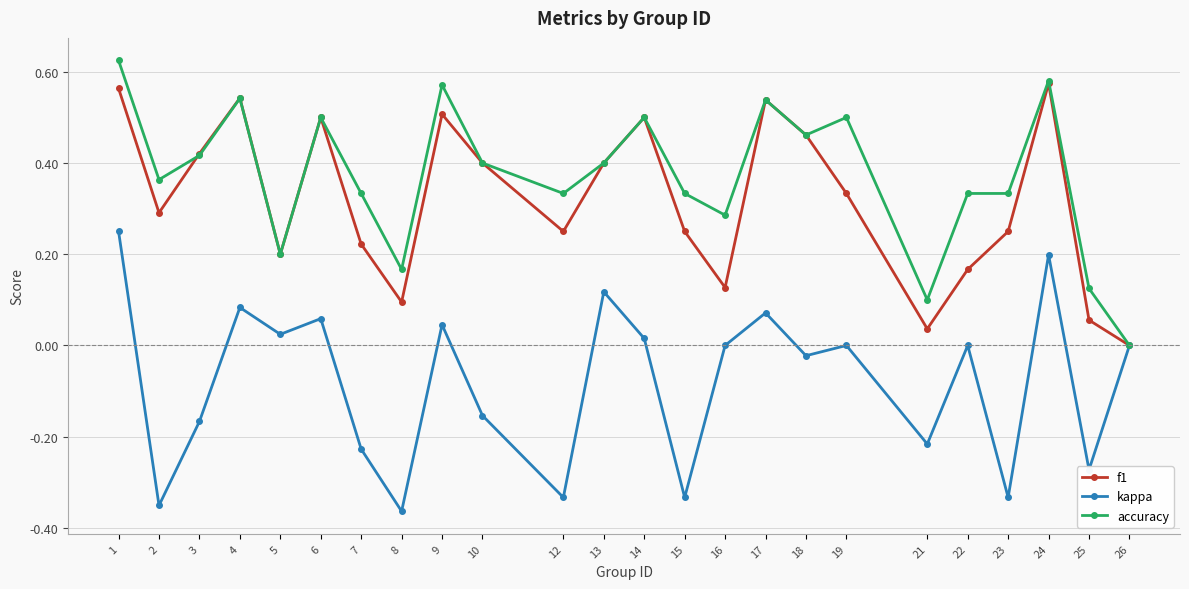

Which series has the largest total across all categories?

accuracy